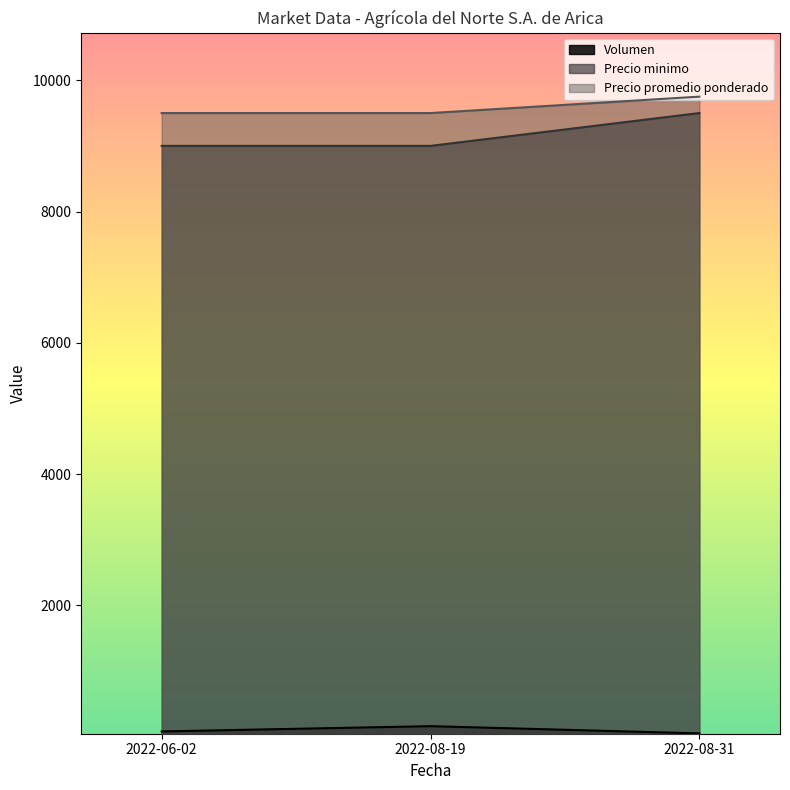

What is the total value across all series at 2022-06-02?

18580